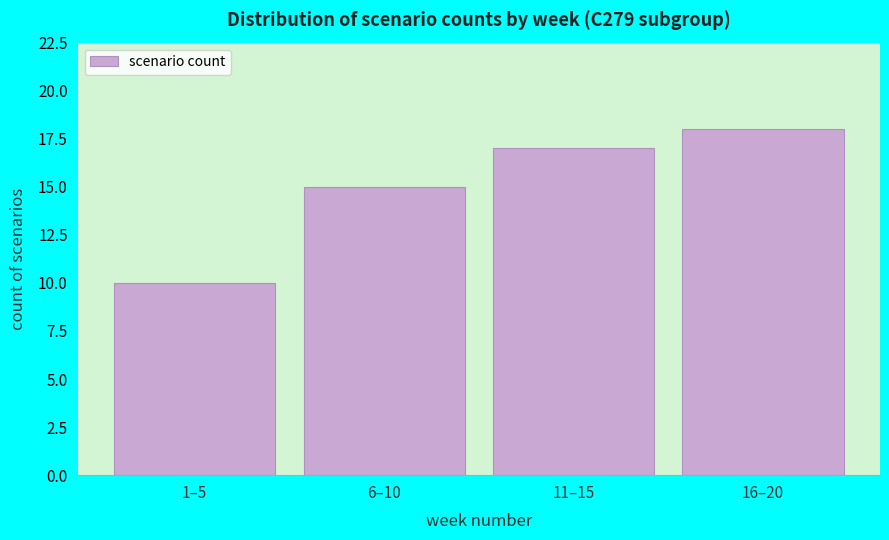

Reading right to left, extract all data points from this chart.

18	17	15	10